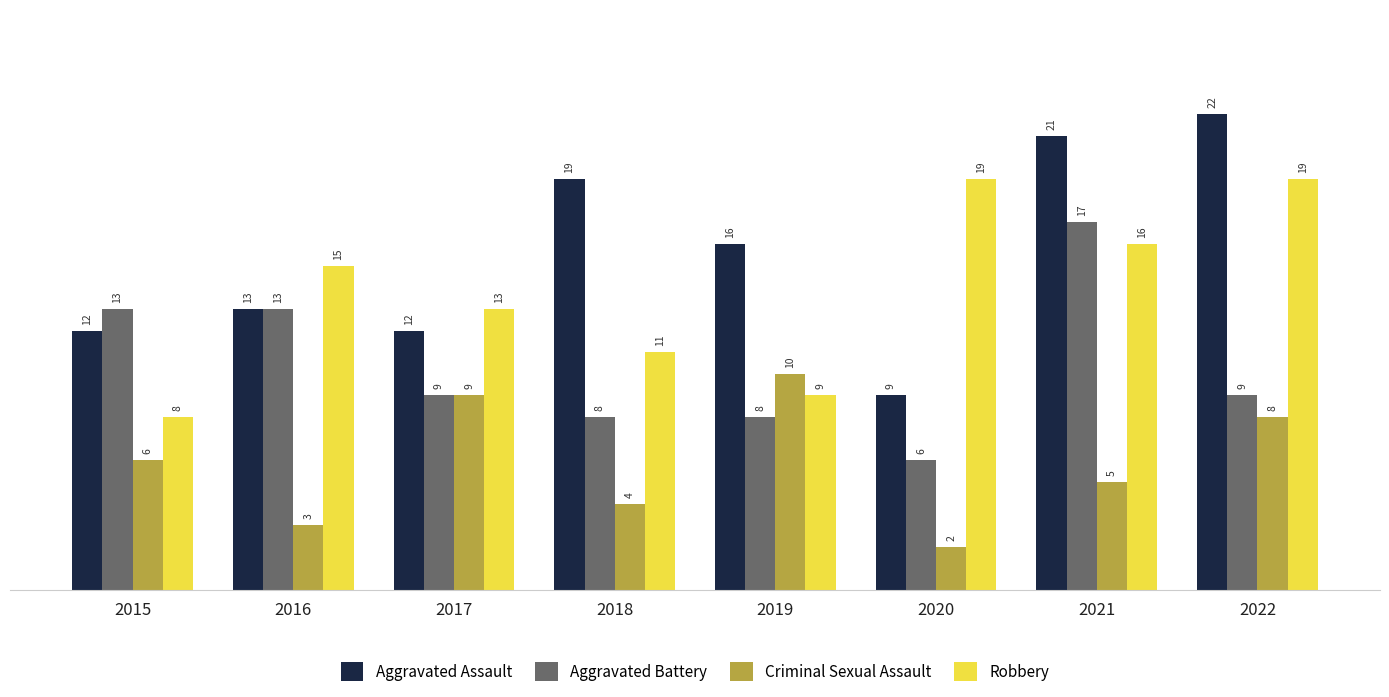

Reading left to right, extract all data points from this chart.

Aggravated Assault: 12	13	12	19	16	9	21	22
Aggravated Battery: 13	13	9	8	8	6	17	9
Criminal Sexual Assault: 6	3	9	4	10	2	5	8
Robbery: 8	15	13	11	9	19	16	19